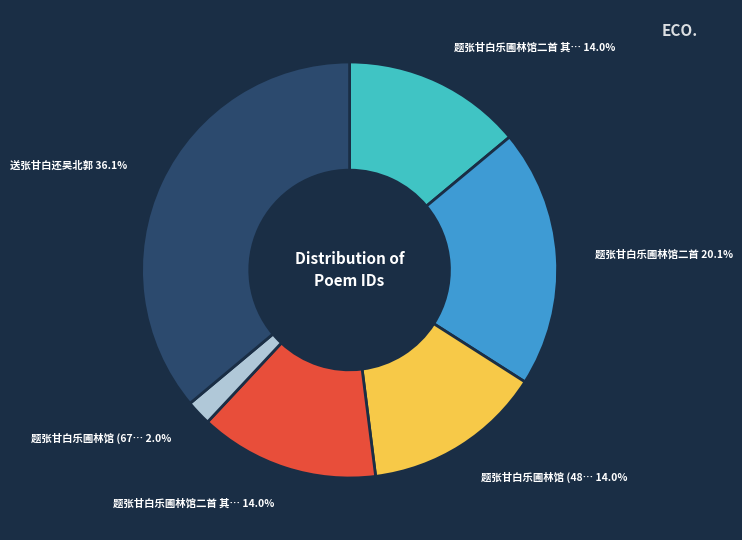

Does any single category account for the majority?

No